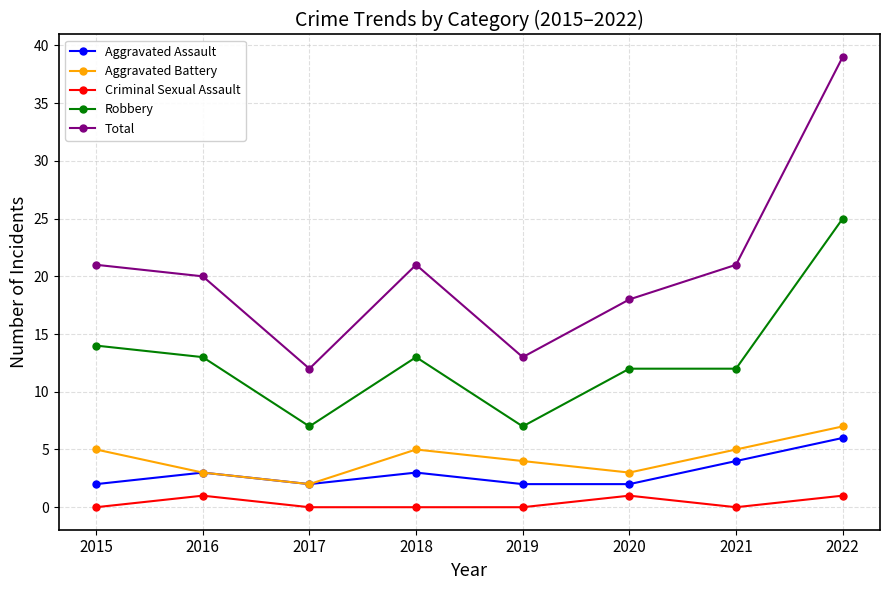

Between 2016 and 2019, which series saw the biggest shift?

Total